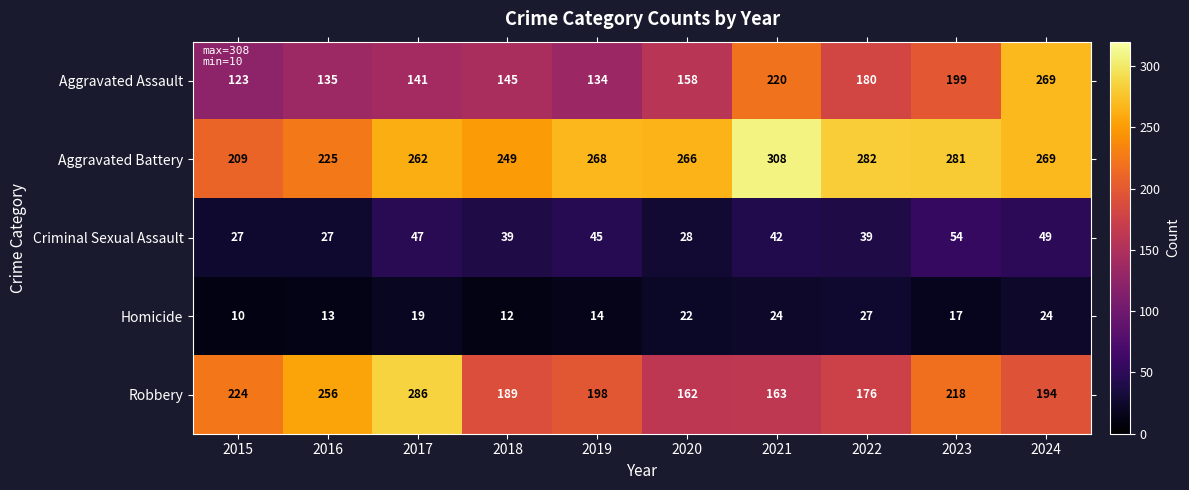

What is the highest value of the Aggravated Battery series?

308